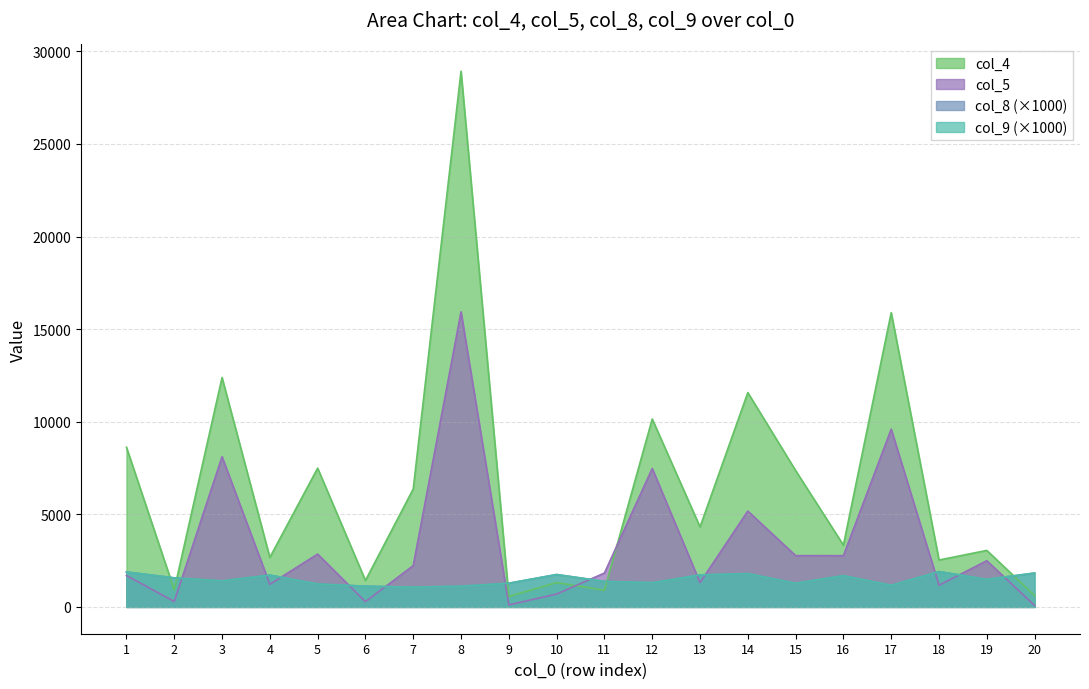

What is the difference between the second highest and second lowest values in the col_9 series?

770.0